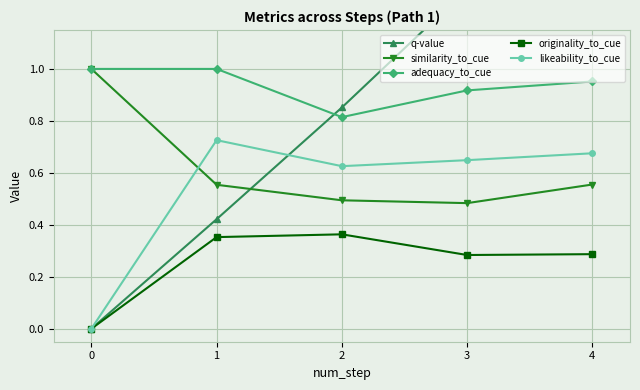

The value of similarity_to_cue at 3 is 0.1. True or false?

False